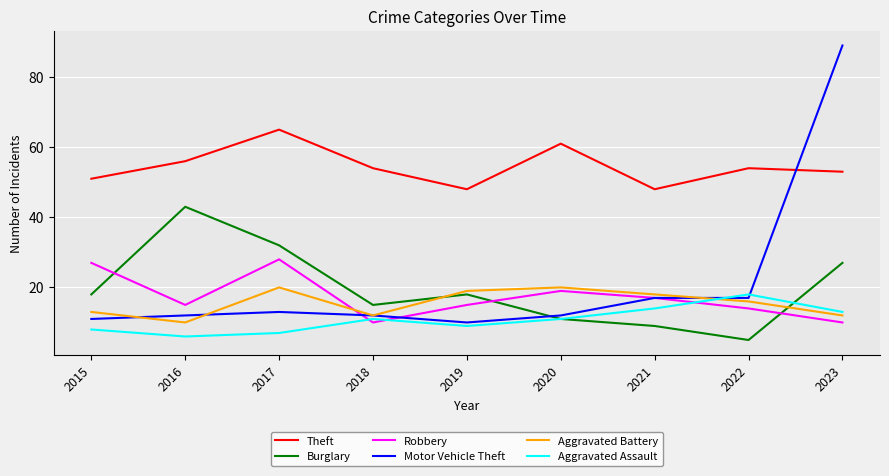

True or false: Motor Vehicle Theft has more than 2 interior local peaks.

False